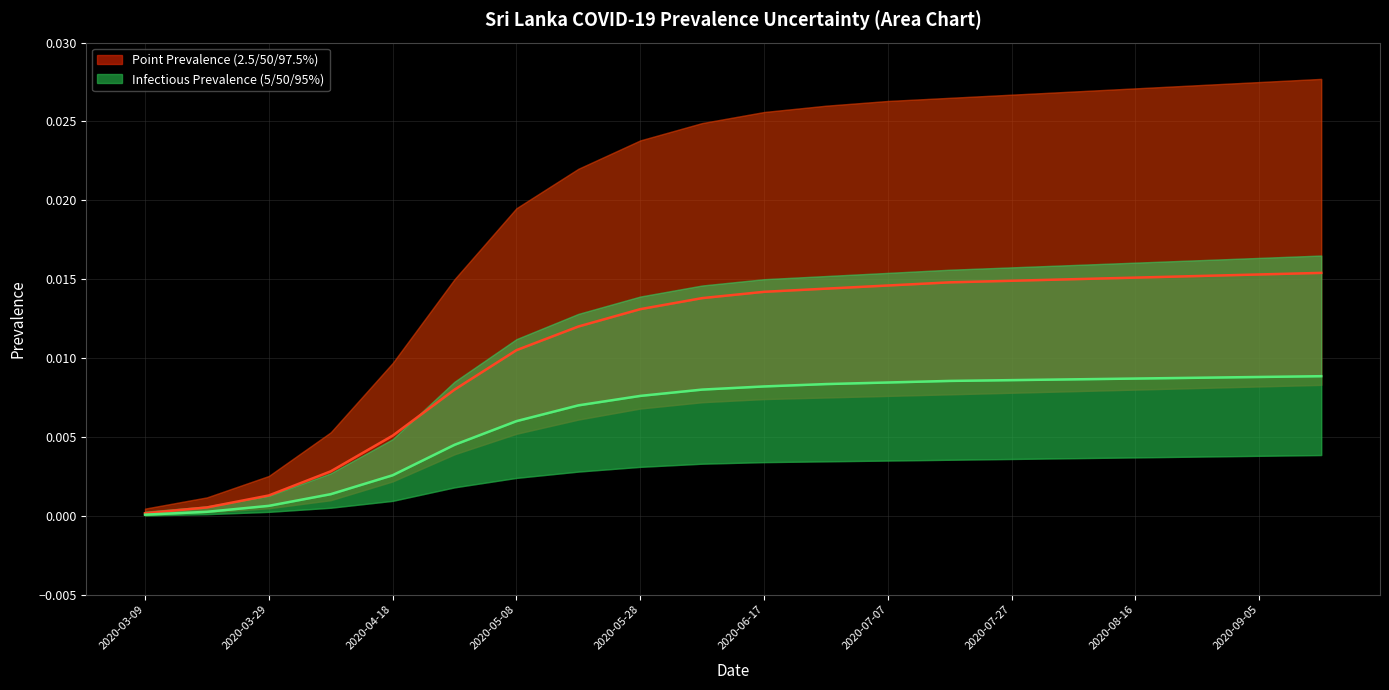

What position from the left is 2020-04-18?

5